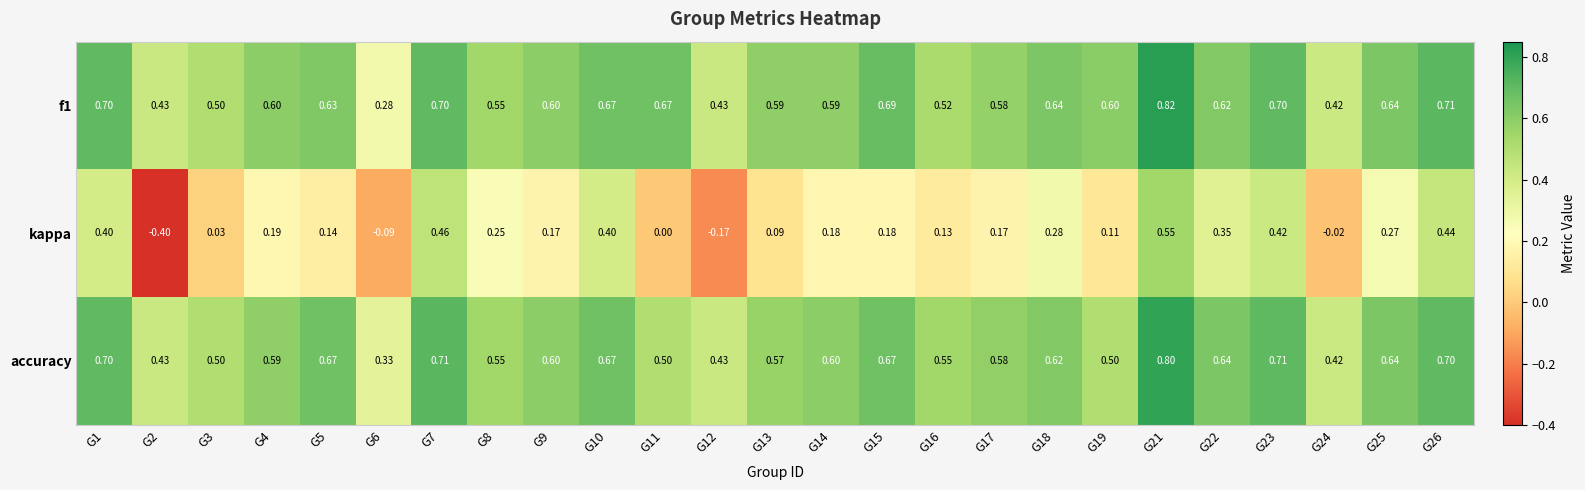

Which series has the widest spread of values?

kappa